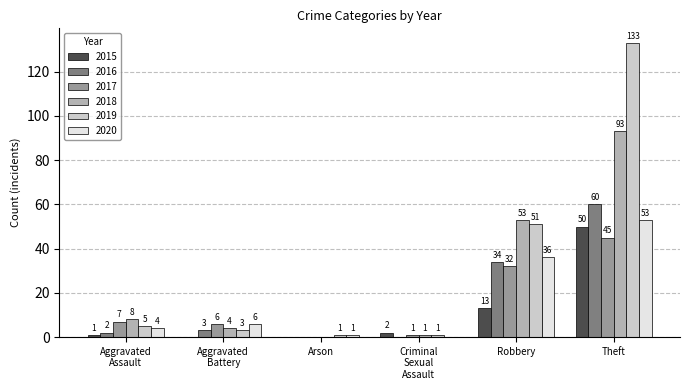

The value of 2018 at Robbery is 72. True or false?

False